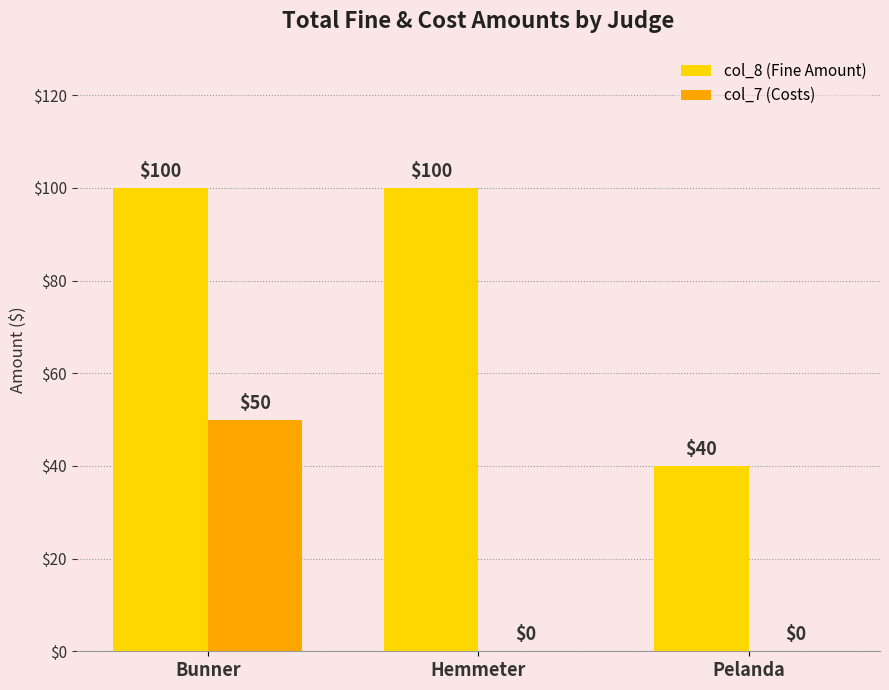

Is the value of col_8 (Fine Amount) at Pelanda greater than the value of col_7 (Costs) at Bunner?

No